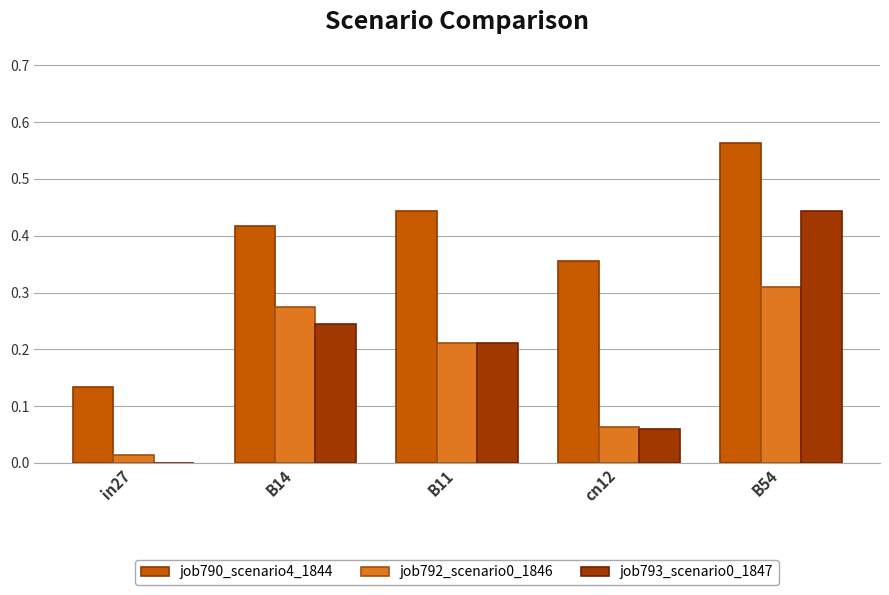

Which series has the largest total across all categories?

job790_scenario4_1844